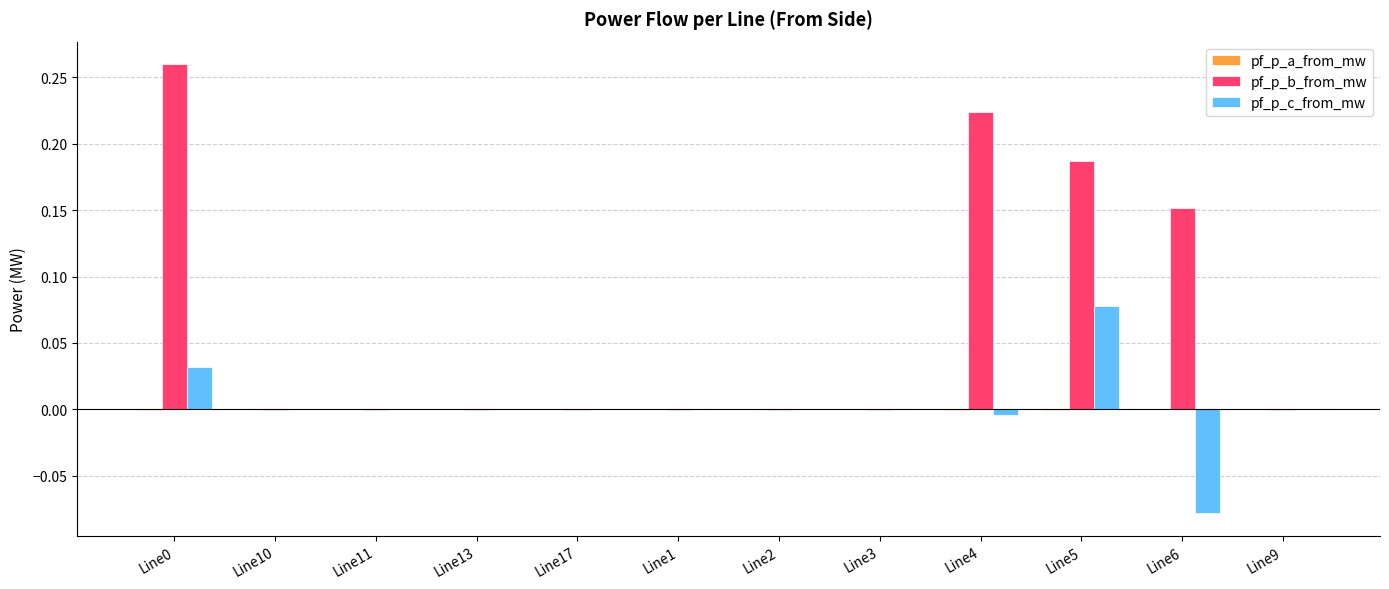

Which series has the largest total across all categories?

pf_p_b_from_mw